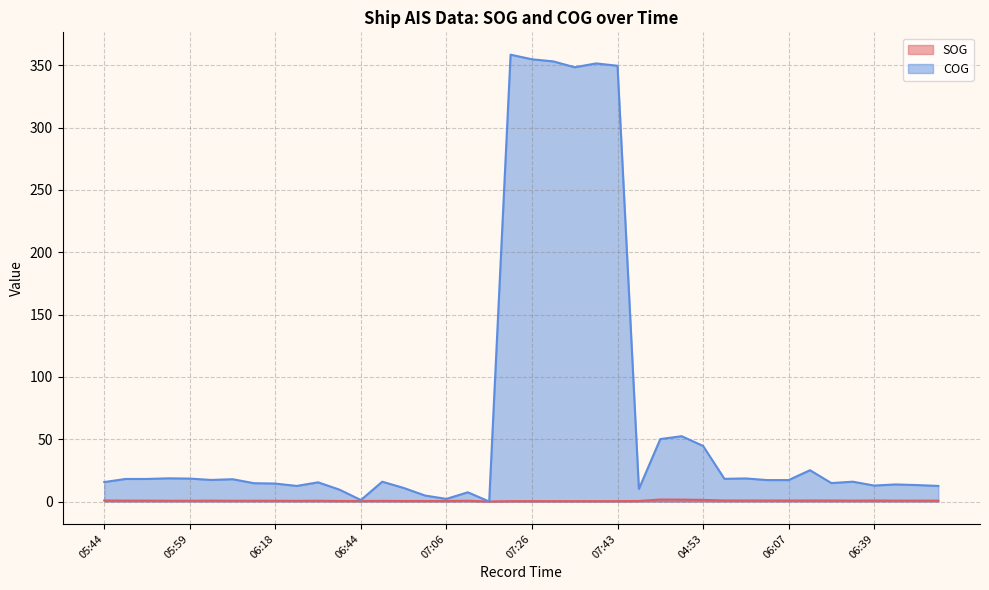

Rank the series at 06:32 from highest to lowest value.

COG, SOG